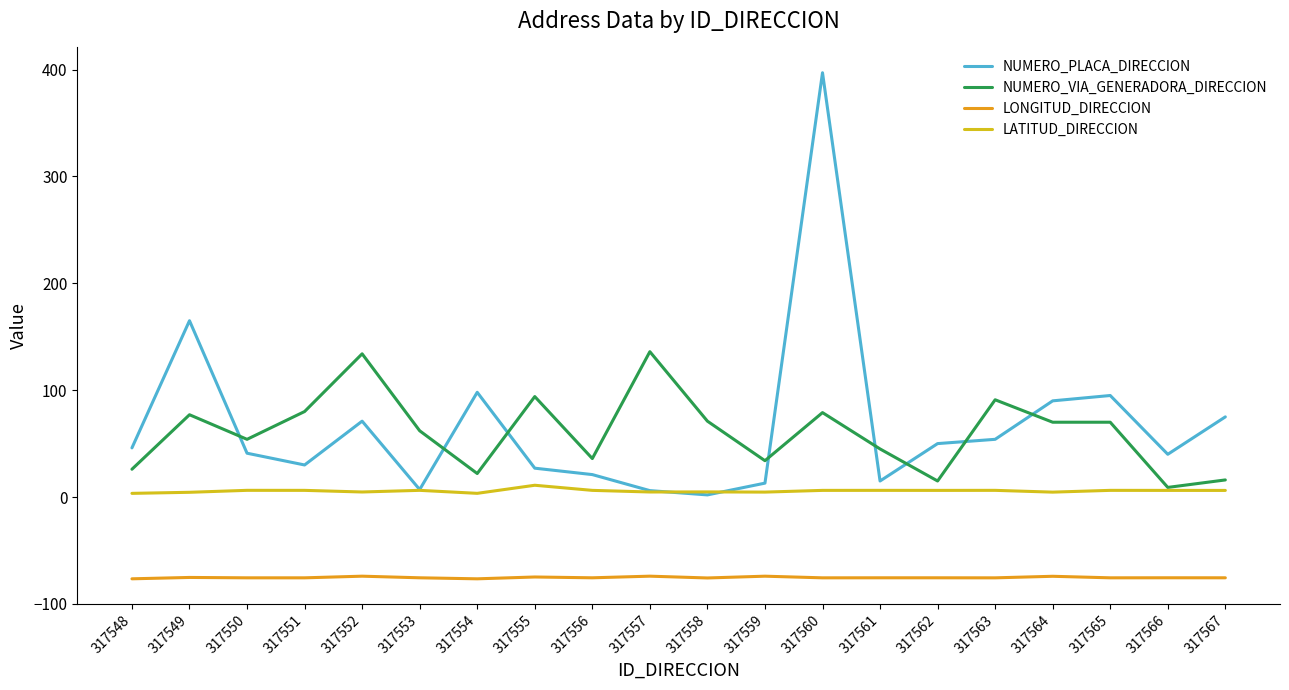

Count the number of data series in this chart.

4